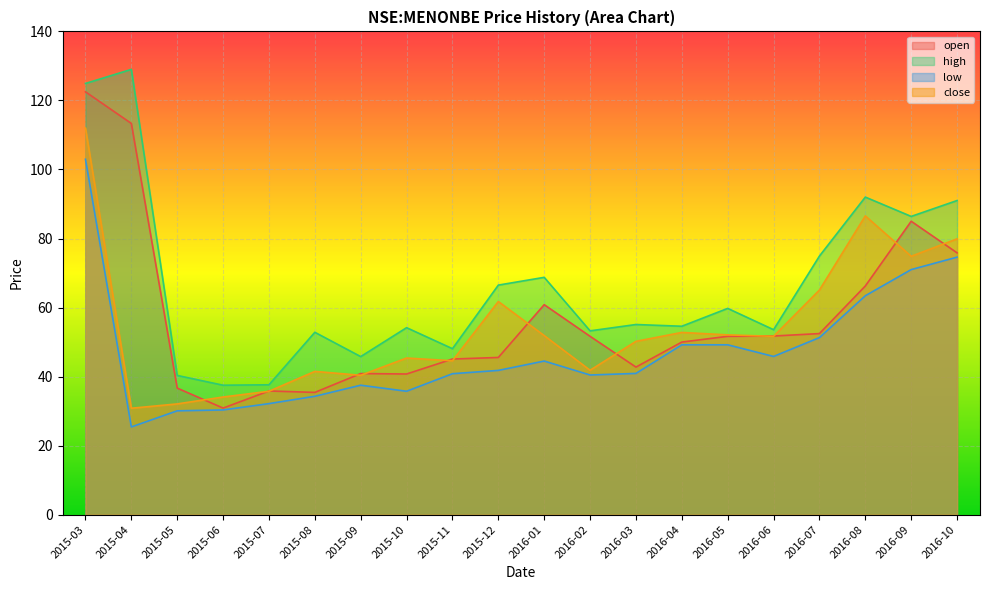

What is the label of the 12th point from the left?

2016-02